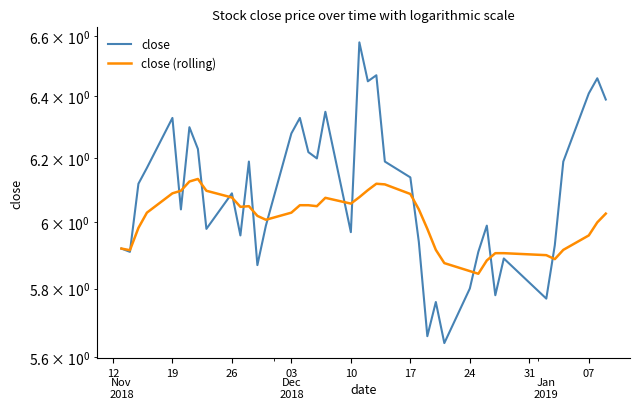

What is the smallest value displayed?

5.6